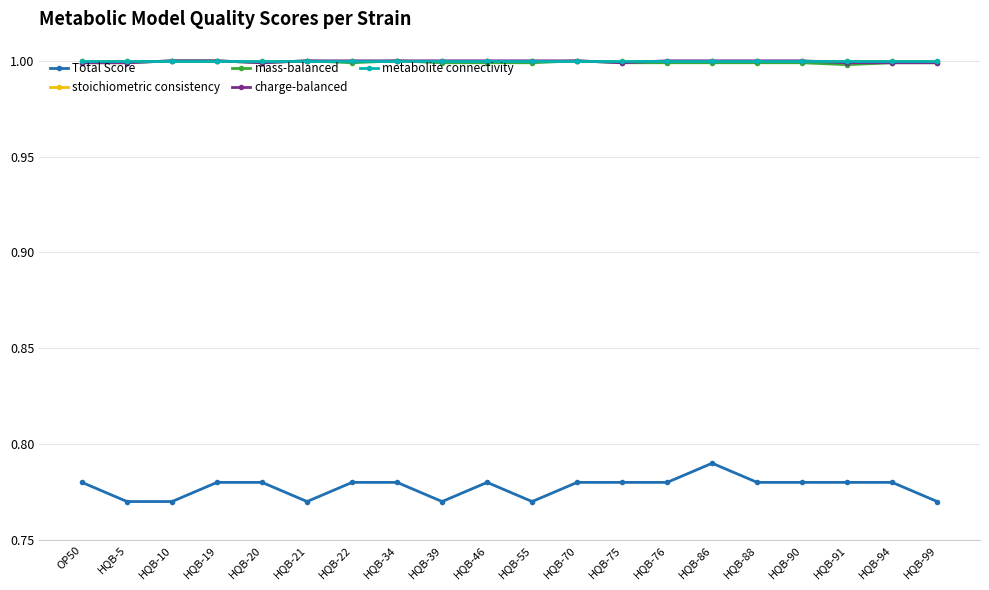

True or false: stoichiometric consistency has more than 2 interior local peaks.

False